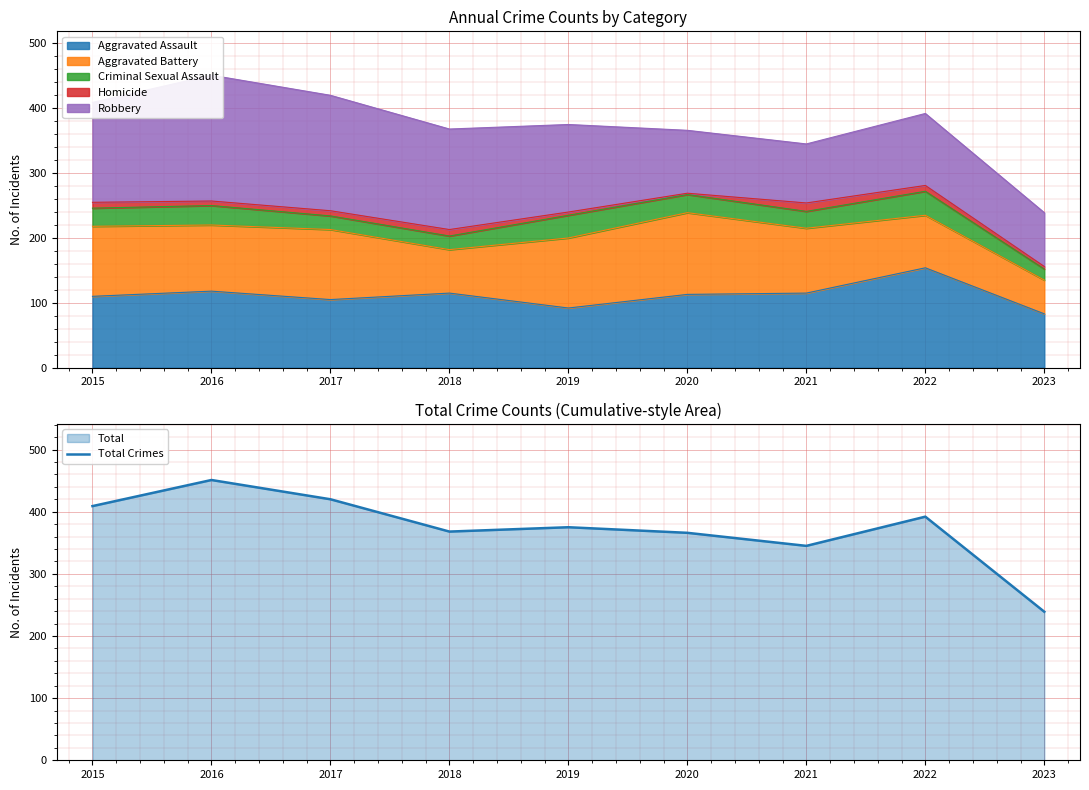

Reading left to right, list all the values displayed in this chart.

2015=409	2016=451	2017=420	2018=368	2019=375	2020=366	2021=345	2022=392	2023=239